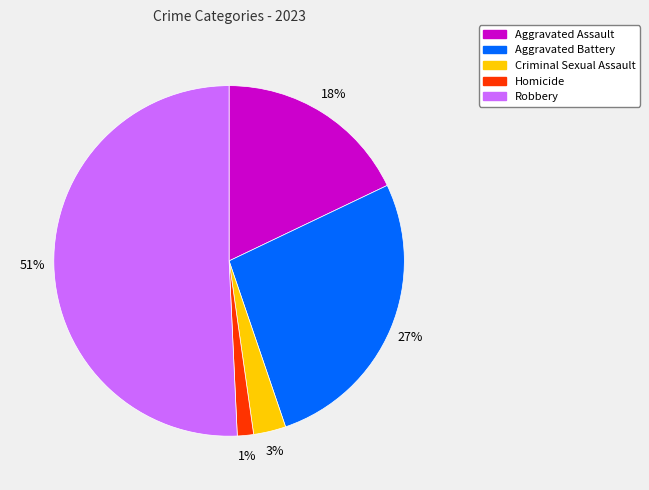

How many slices are in this pie chart?

5